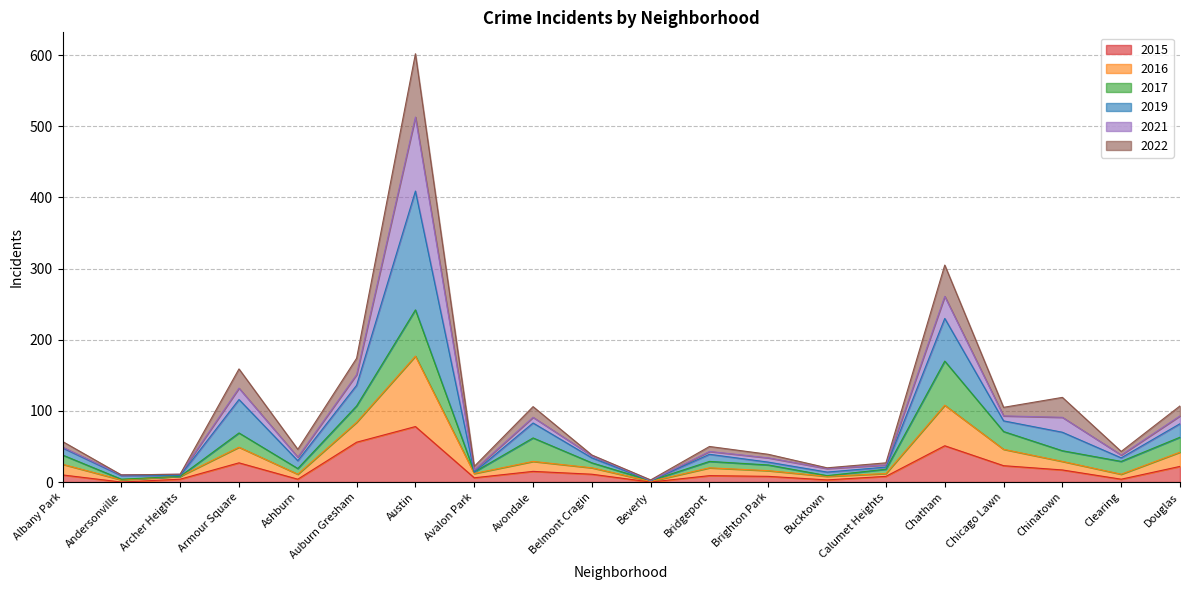

In 2016, how many points are lower than both neighbors (excluding endpoints)?

5